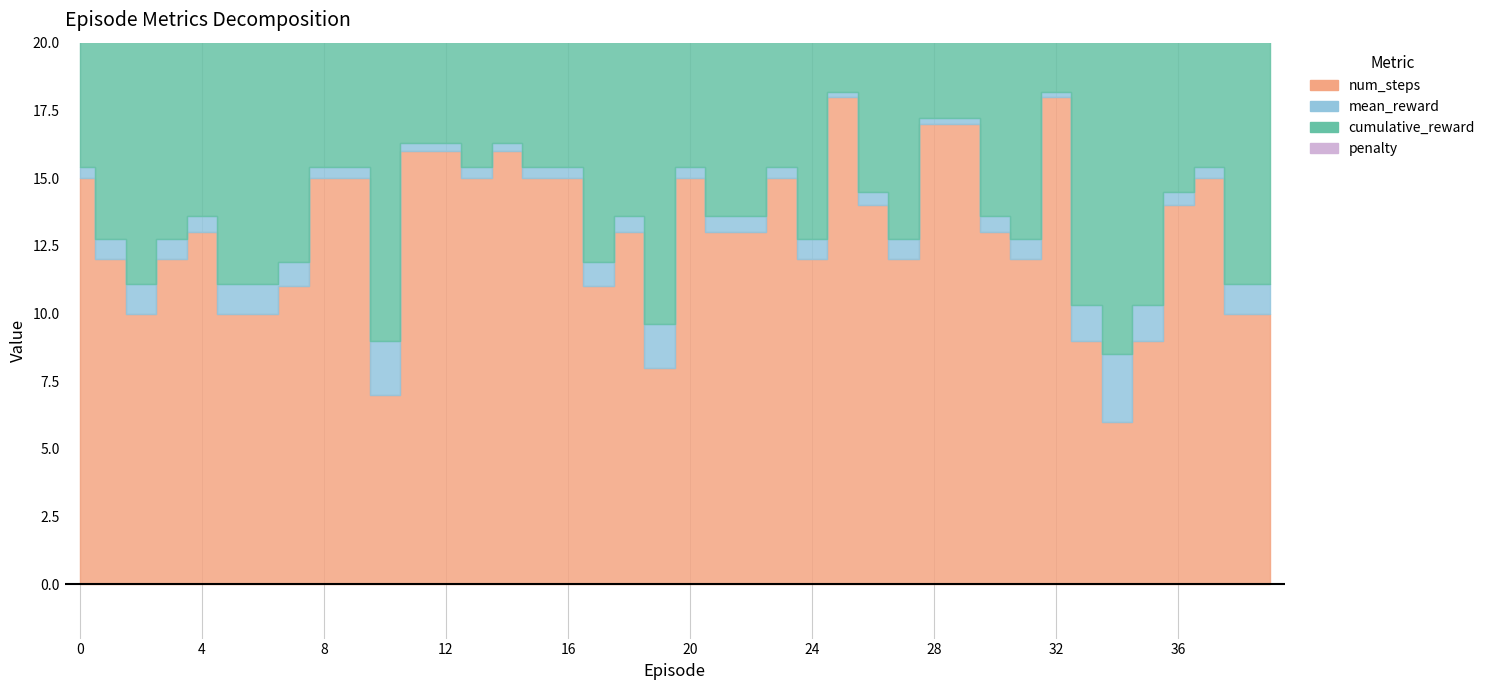

In num_steps, how many points are higher than both neighbors (excluding endpoints)?

8